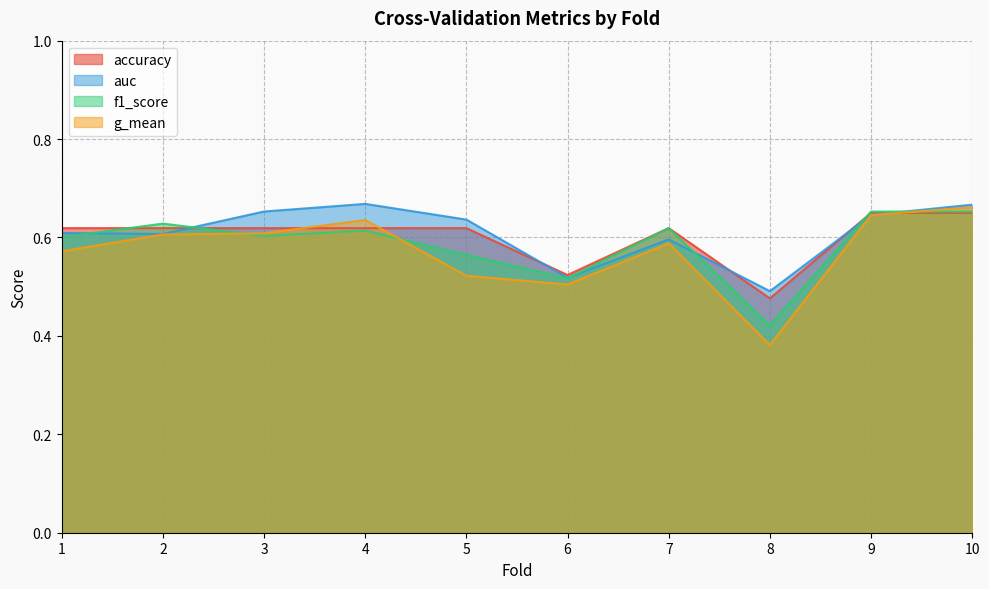

Which series changed the most between 1 and 5?

g_mean